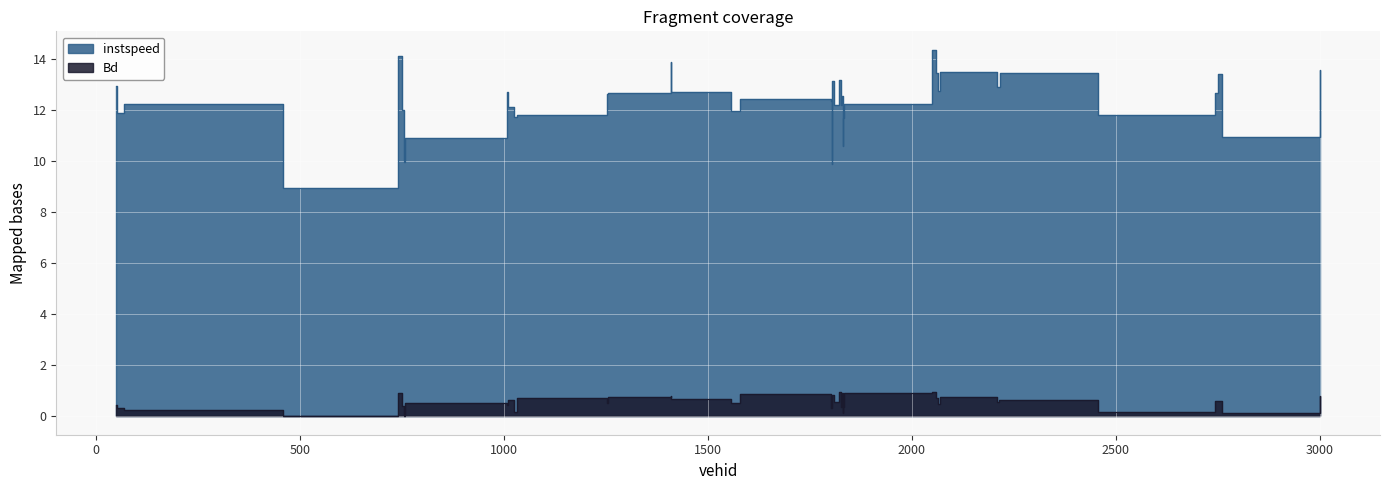

What are all the series names shown in the legend?

instspeed, Bd